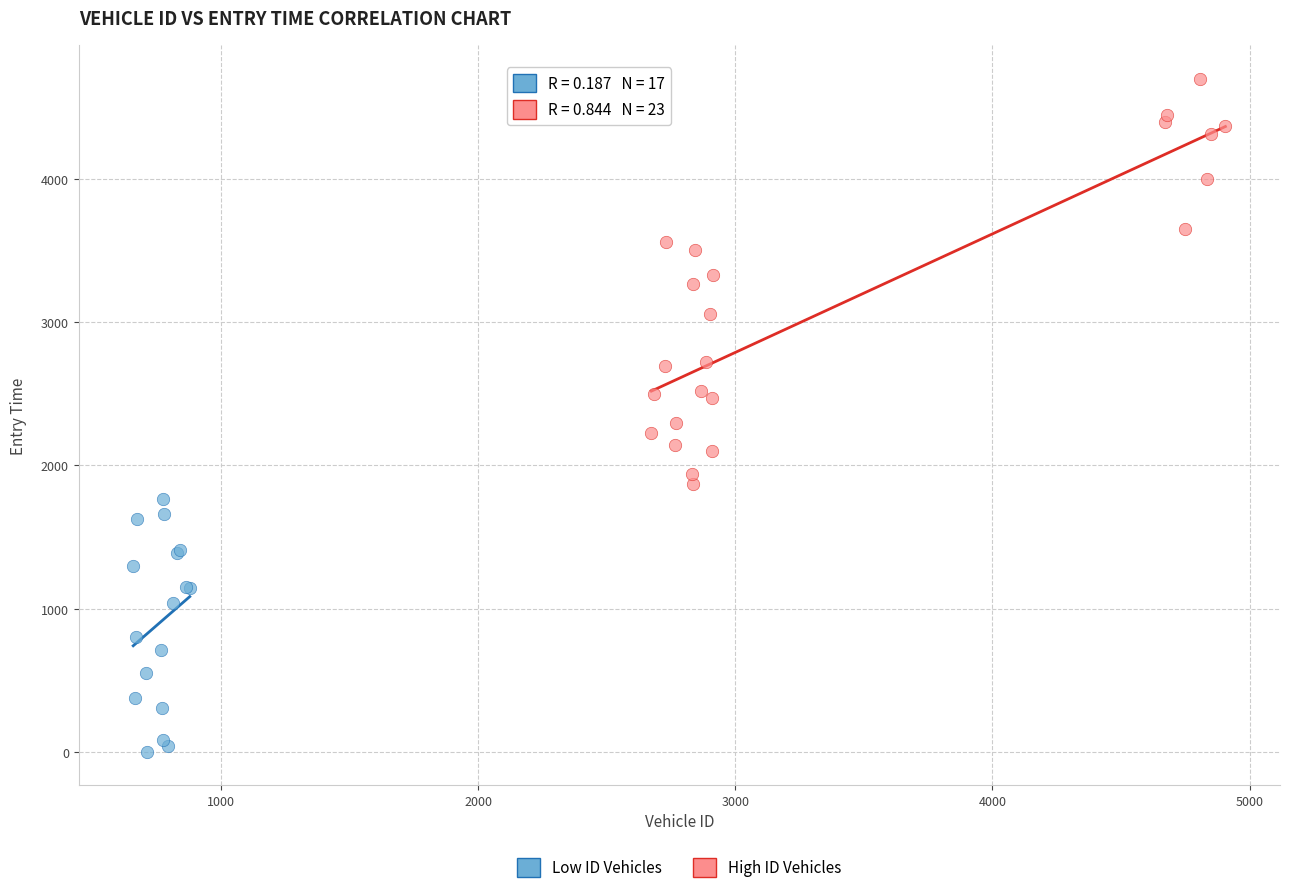

What are all the series names shown in the legend?

Low ID Vehicles, High ID Vehicles